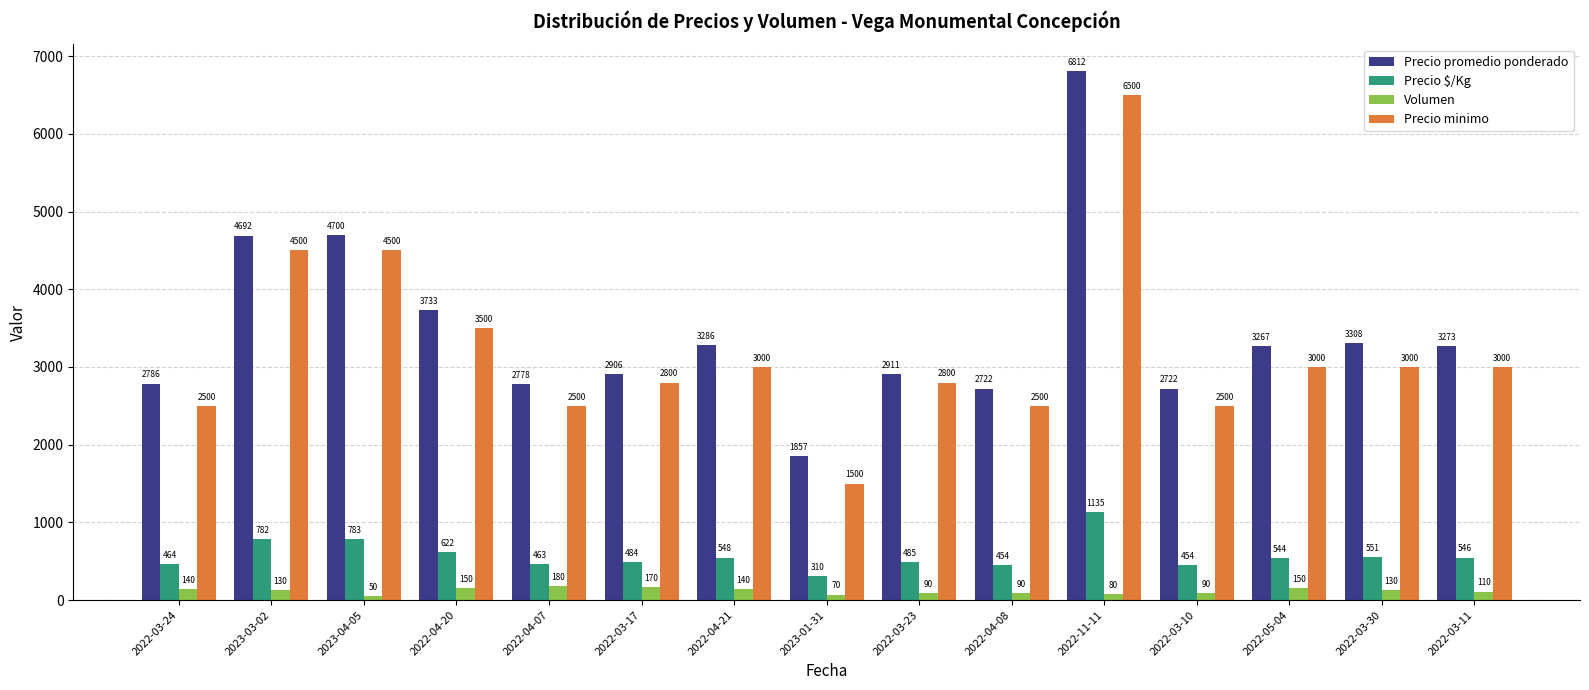

Which series has the largest range (max minus min)?

Precio minimo